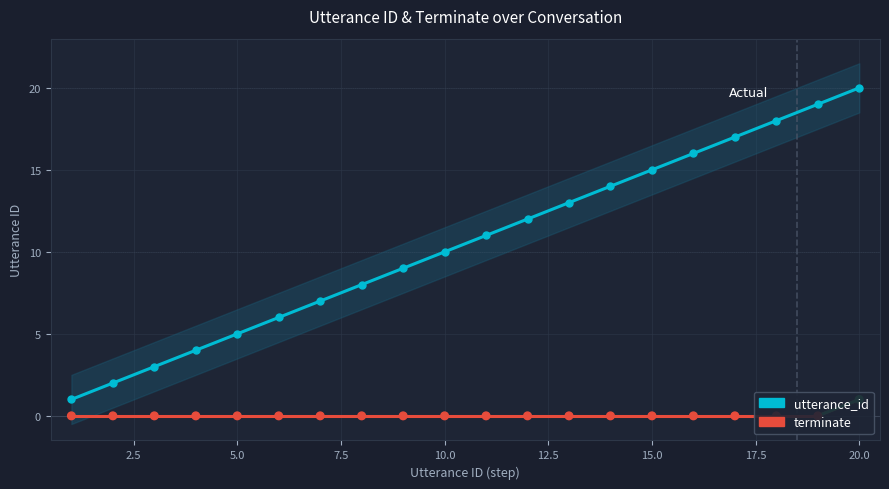

Which series contains the lowest Y value?

terminate